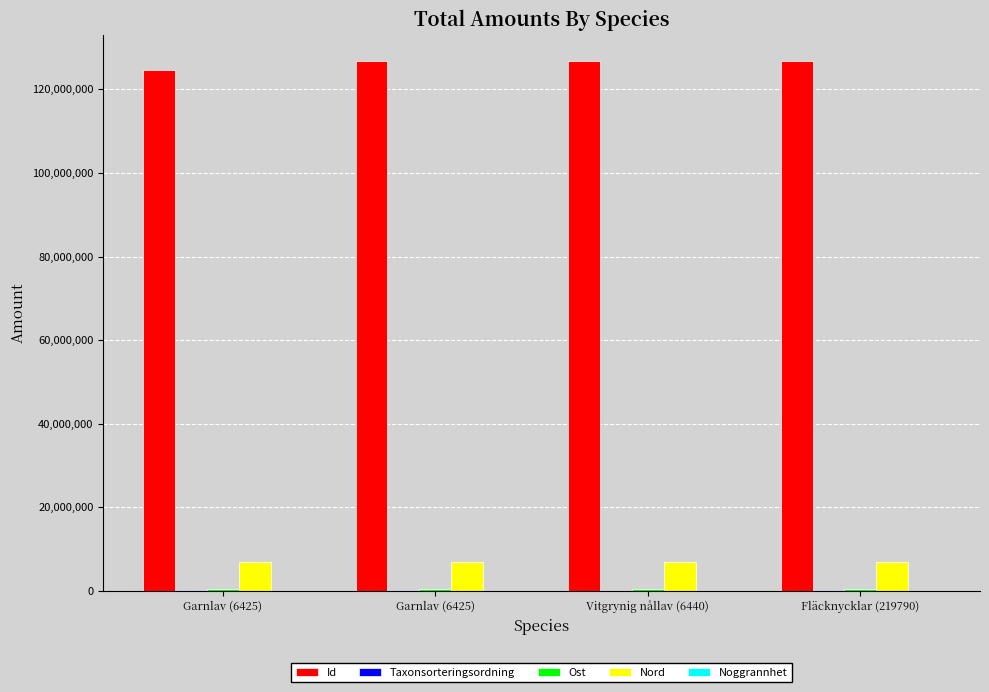

True or false: Nord has a value of 6949559 at Garnlav (6425).

True